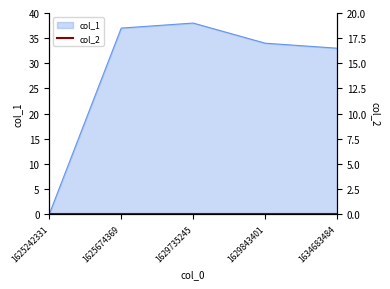

Where is the first local maximum?

1629735245